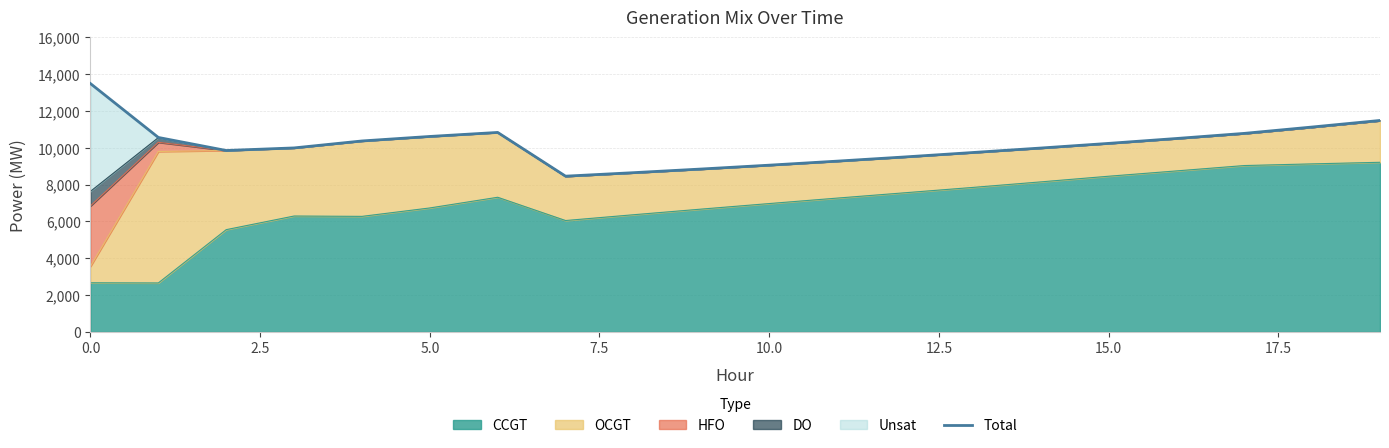

How many interior local valleys (lower than both neighbors) does the data have?

2